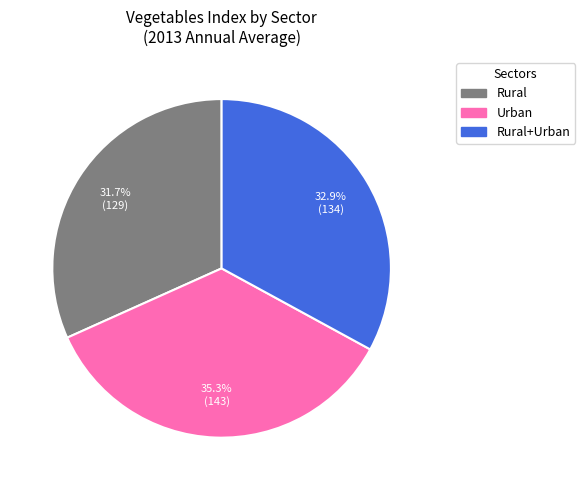

Does any single category account for the majority?

No